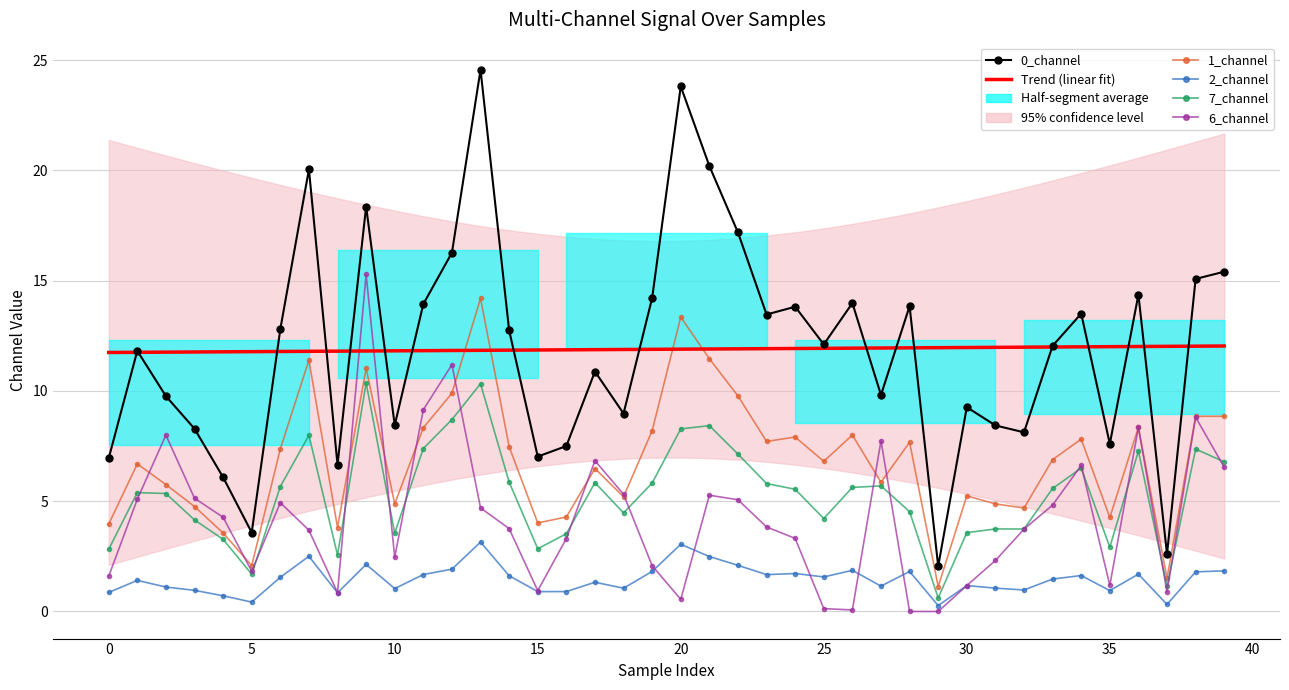

Which series has the largest range (max minus min)?

0_channel